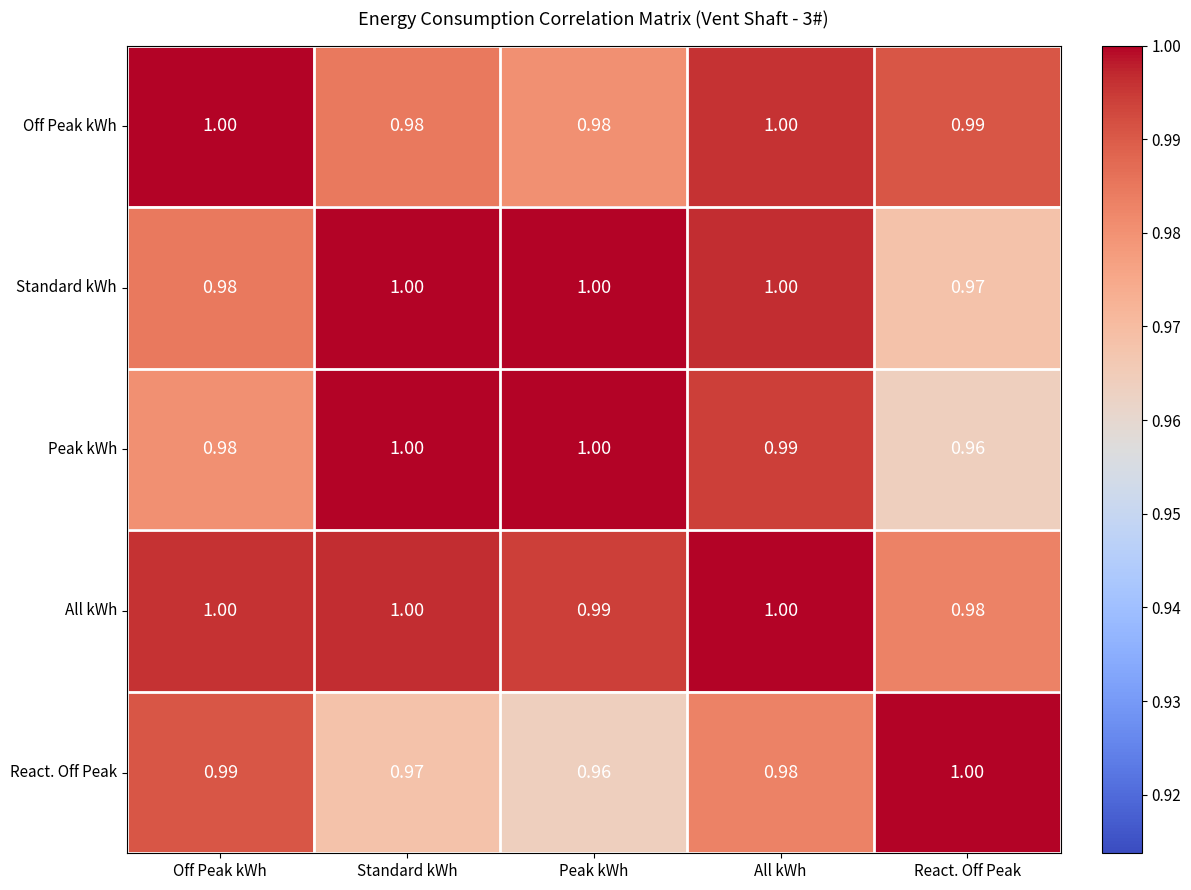

Where is Standard kWh nearest to the value 0?

React. Off Peak